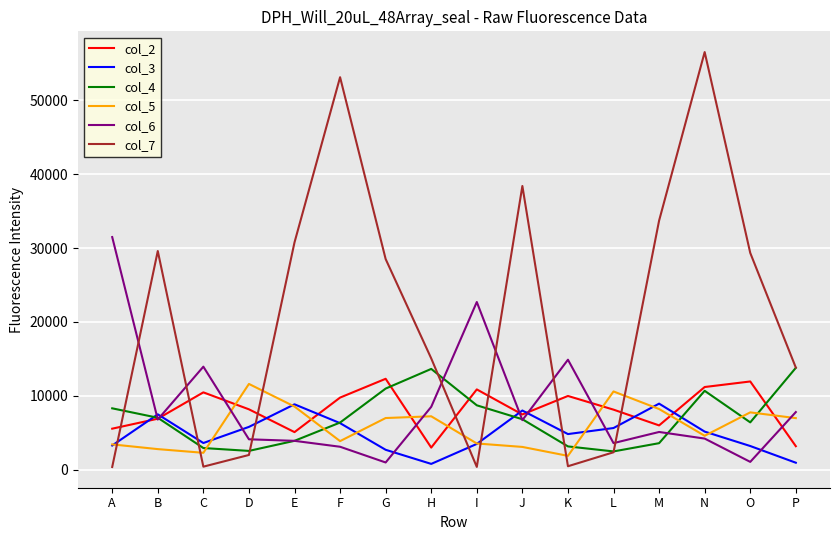

What are all the series names shown in the legend?

col_2, col_3, col_4, col_5, col_6, col_7